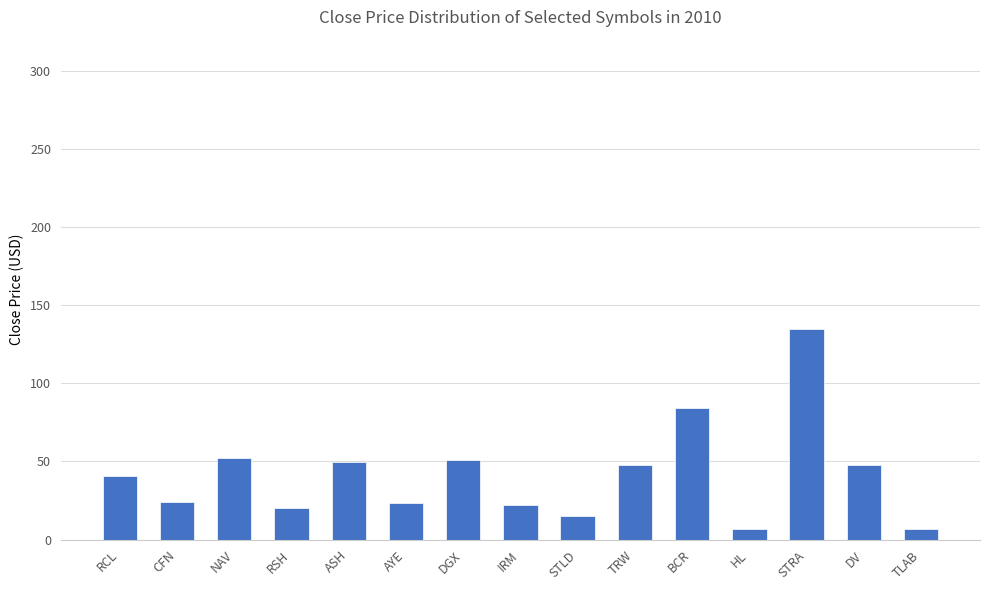

How many data points are above 40?

8